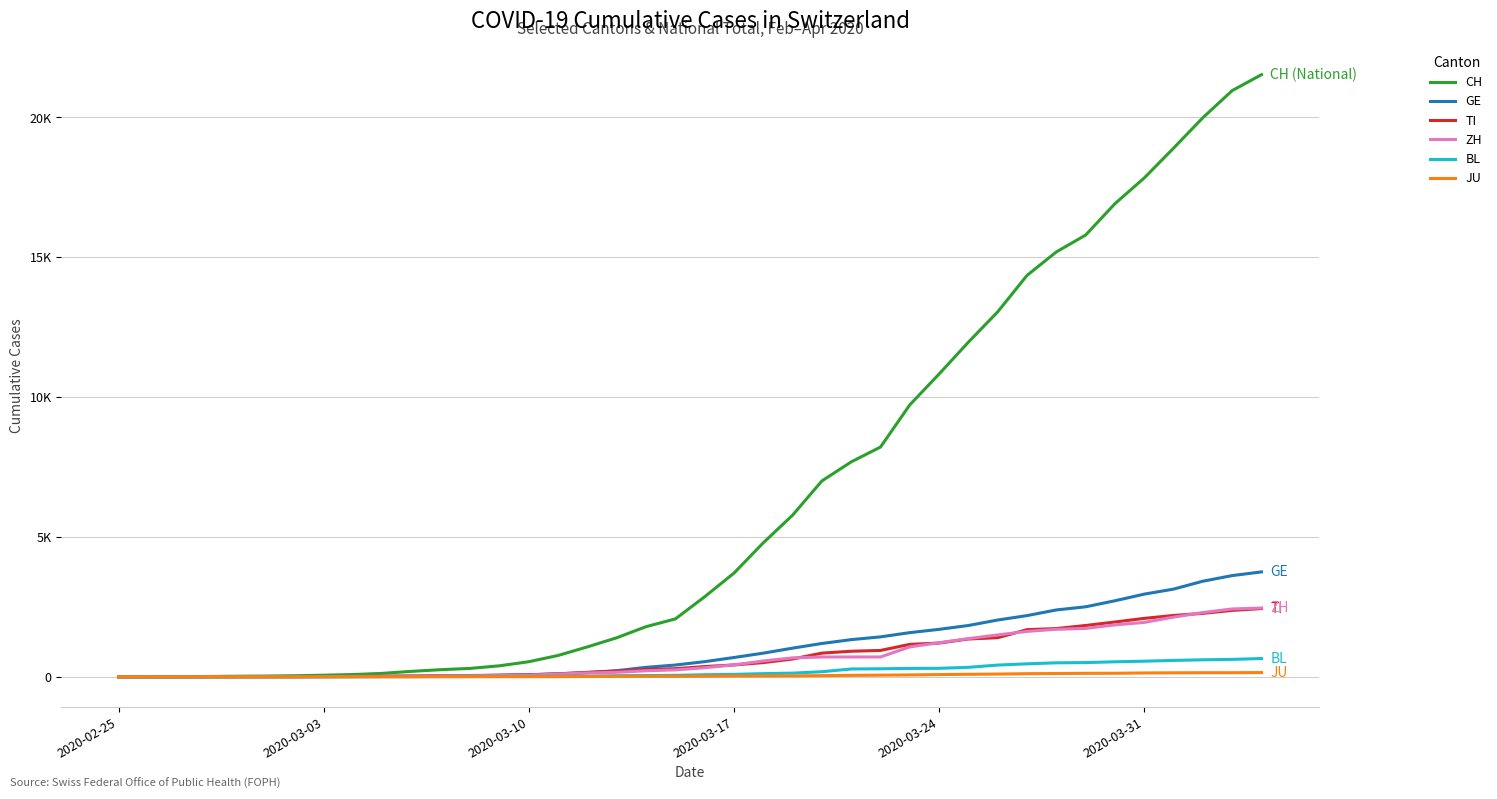

Between which two adjacent categories do GE and ZH first intersect?

2020-03-10 and 2020-03-17